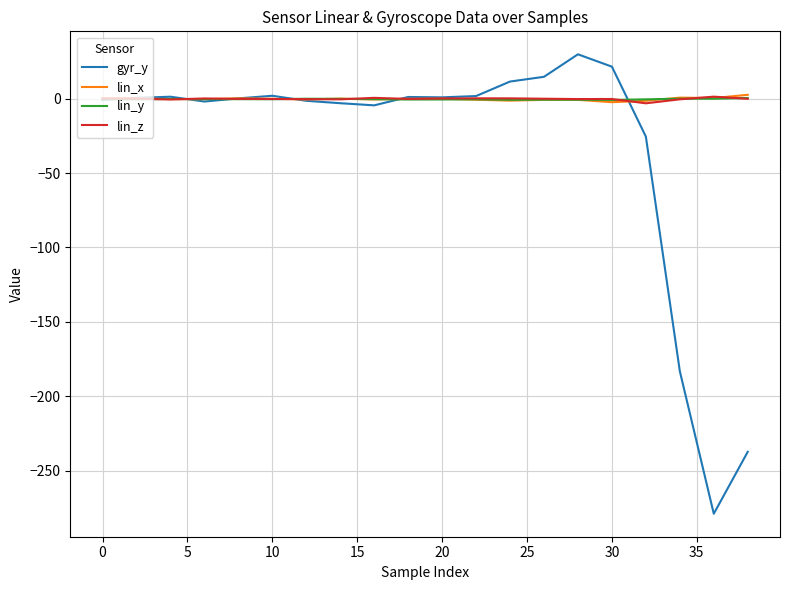

What is the greatest value displayed?

29.8